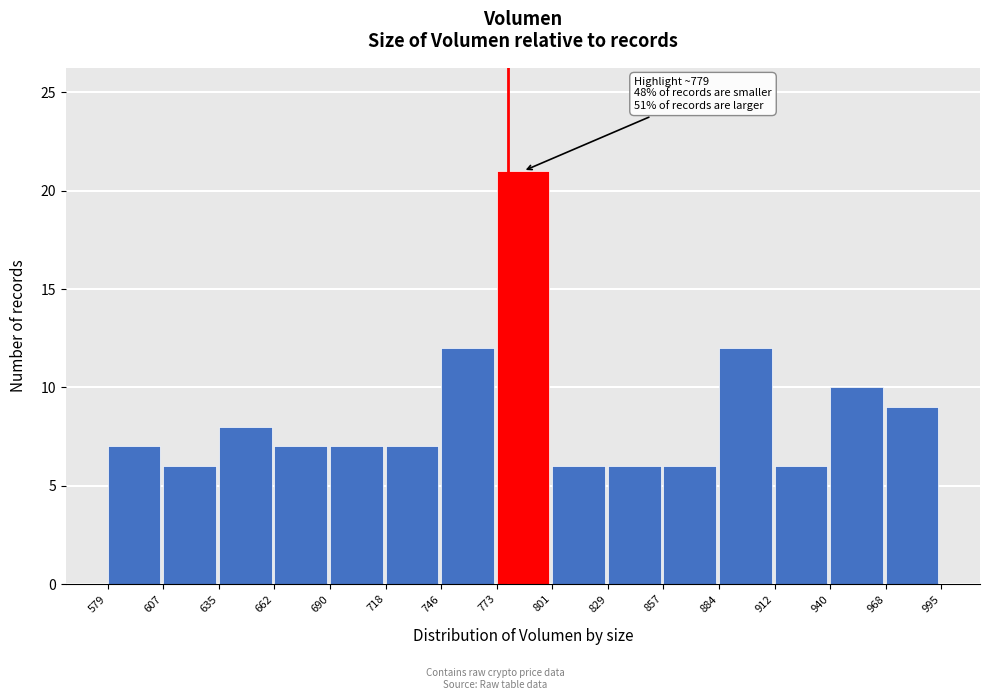

Which range on the x-axis has the tallest bar?

773 to 801